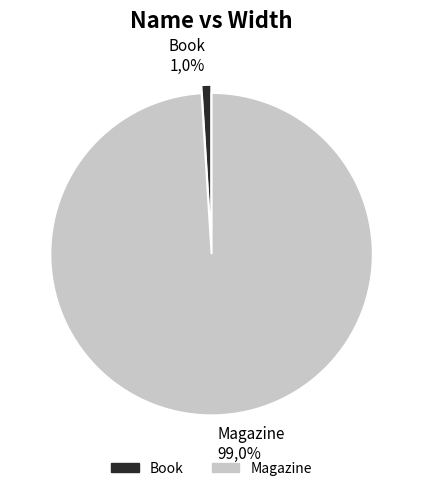

Does any single category account for the majority?

Yes